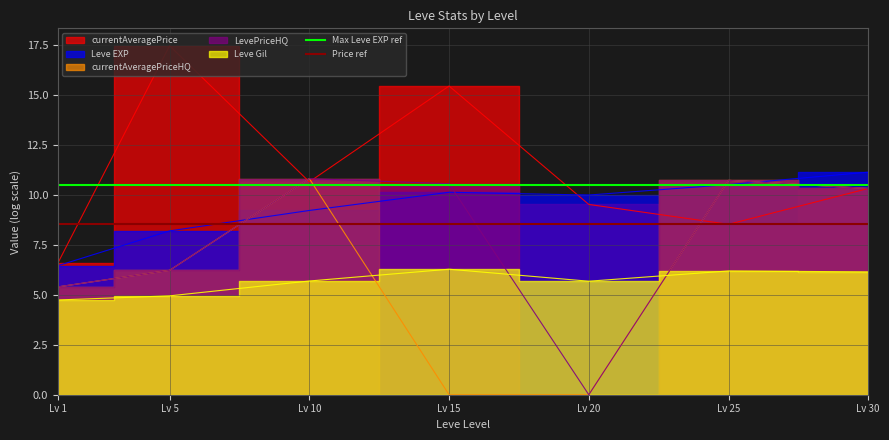

Is it true that Price ref equals 13.4 at Lv 5?

False